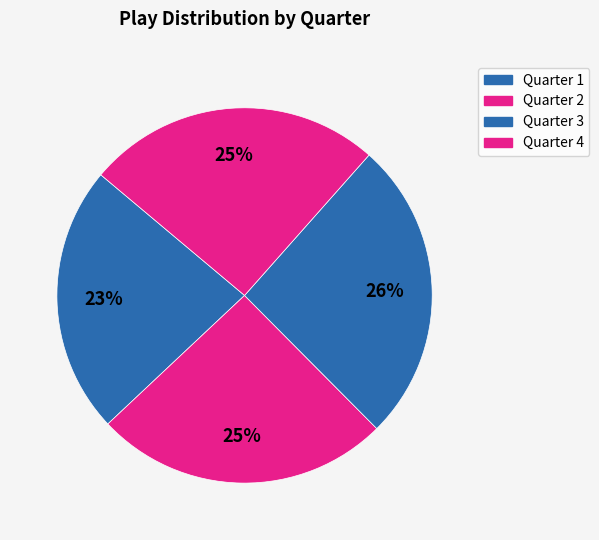

Combined, what portion of the pie is Quarter 3 and Quarter 4?

51.4%